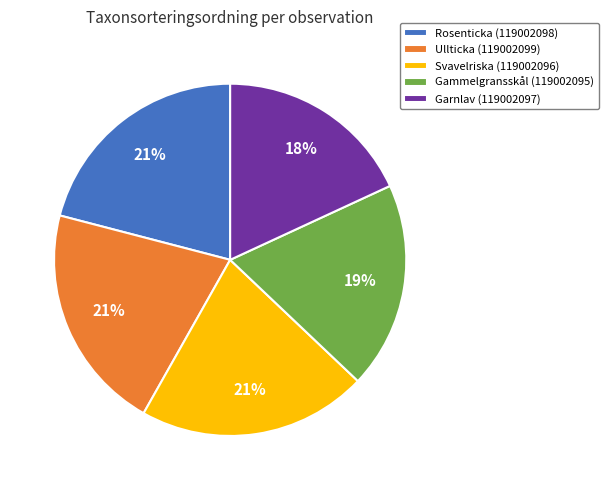

Approximately how many times larger is the value at Rosenticka (119002098) compared to Svavelriska (119002096)?

1.0